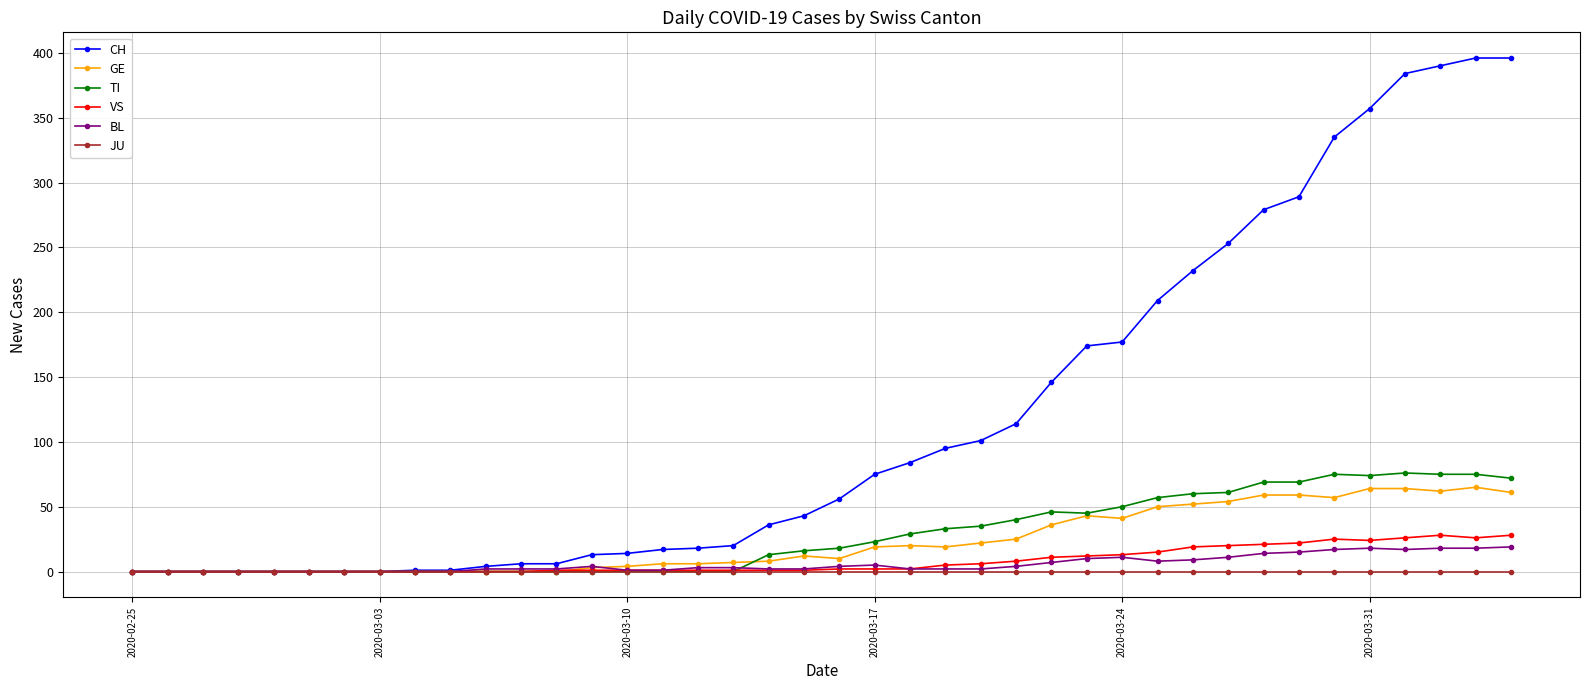

Which series has the widest spread of values?

CH